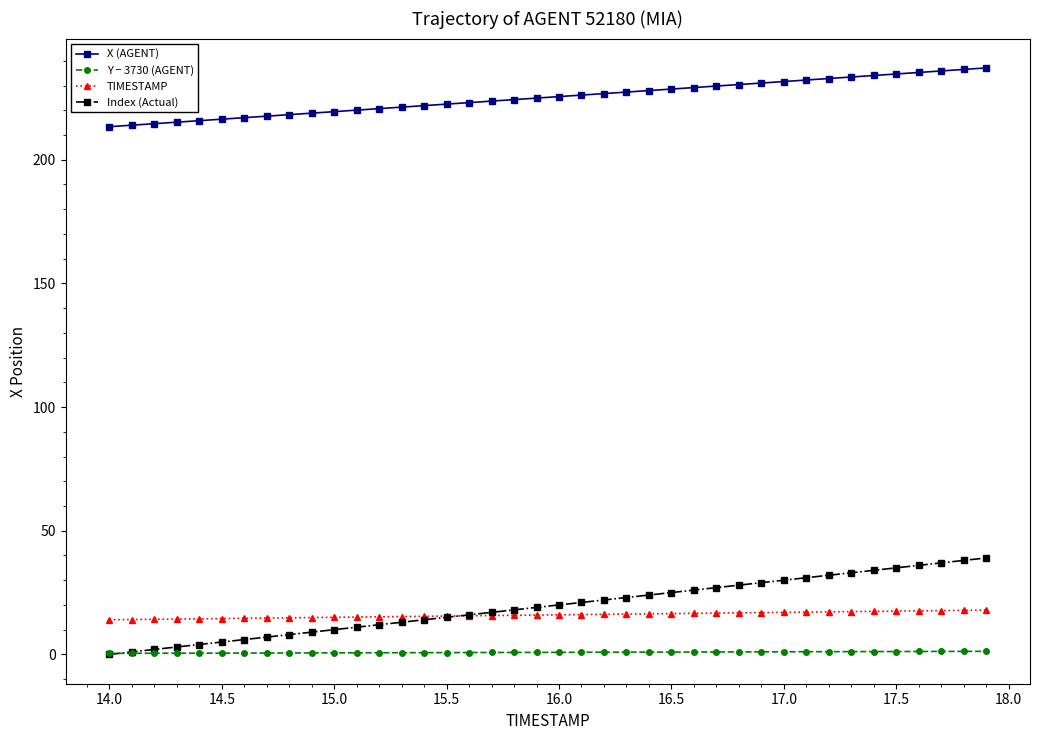

Which series has the largest total across all categories?

X (AGENT)